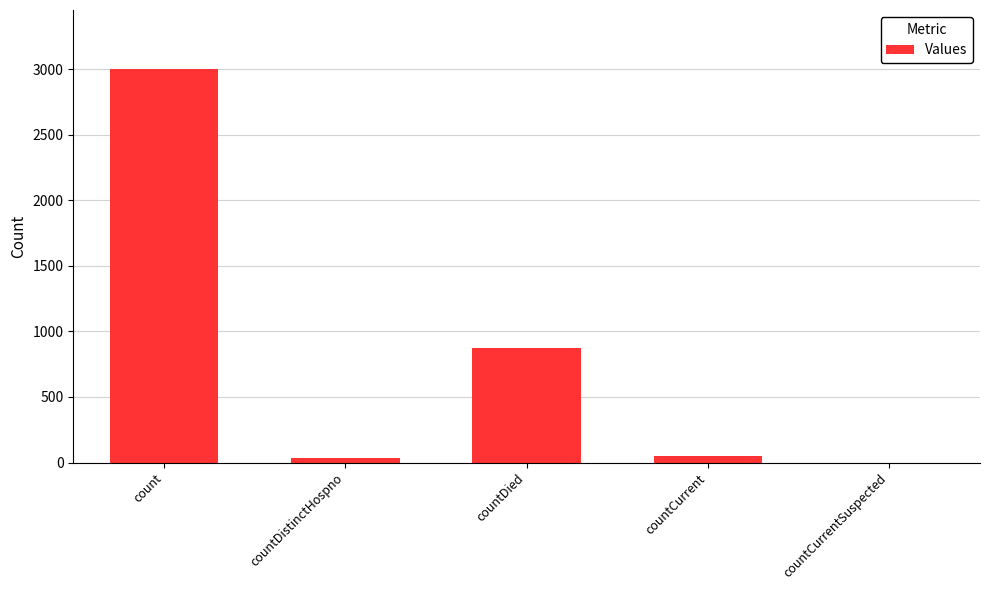

What is the greatest value displayed?

3002